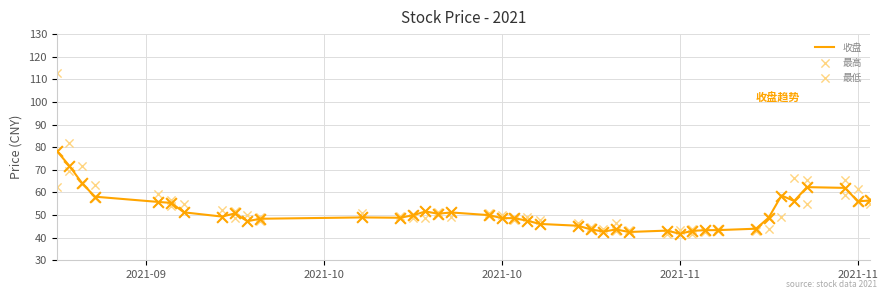

Which series has the largest total across all categories?

最高